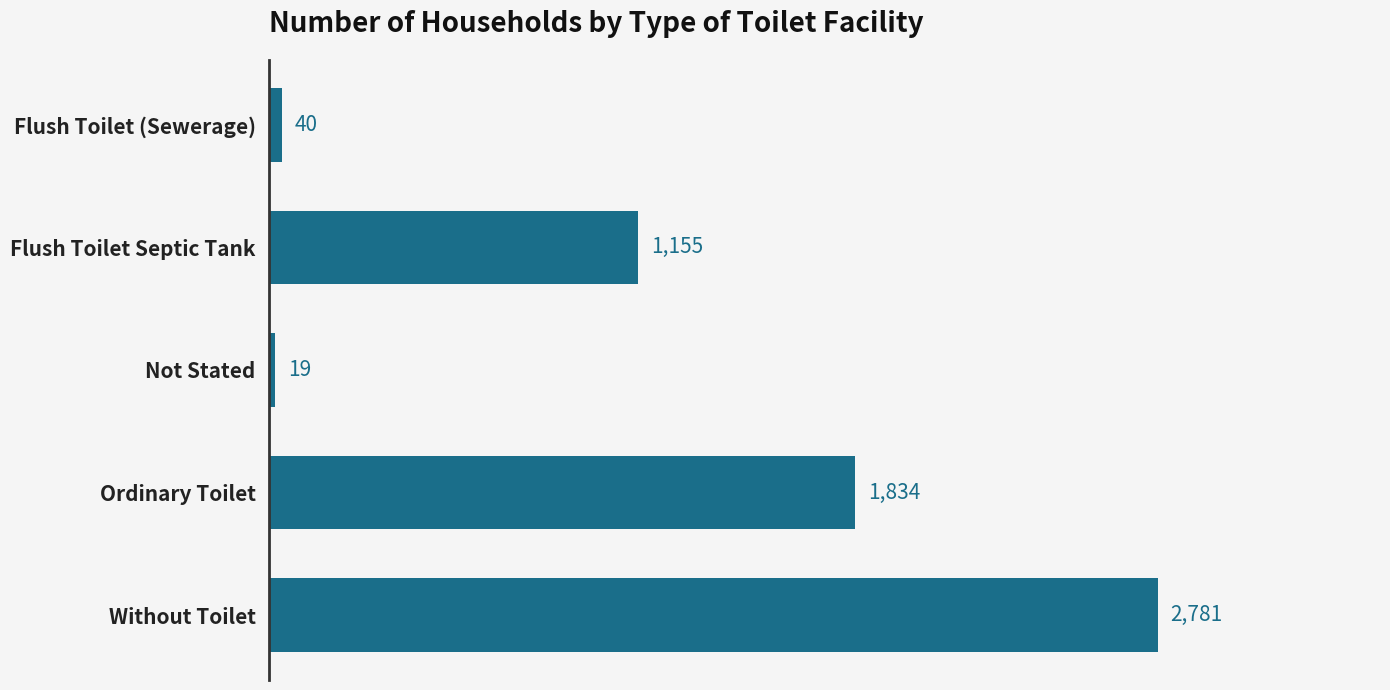

What is the label of the 5th bar from the top?

Without Toilet